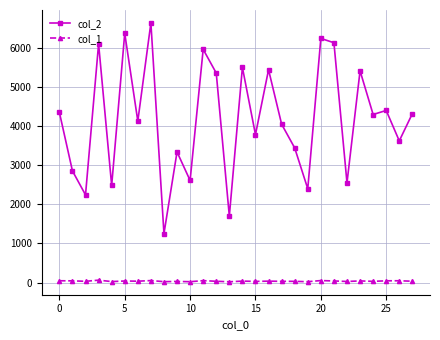

True or false: col_1 and col_2 cross at least once.

False